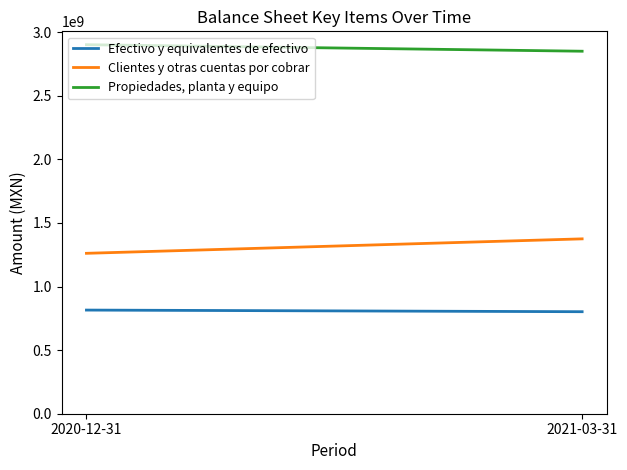

Rank the categories by Clientes y otras cuentas por cobrar value from highest to lowest.

2021-03-31, 2020-12-31